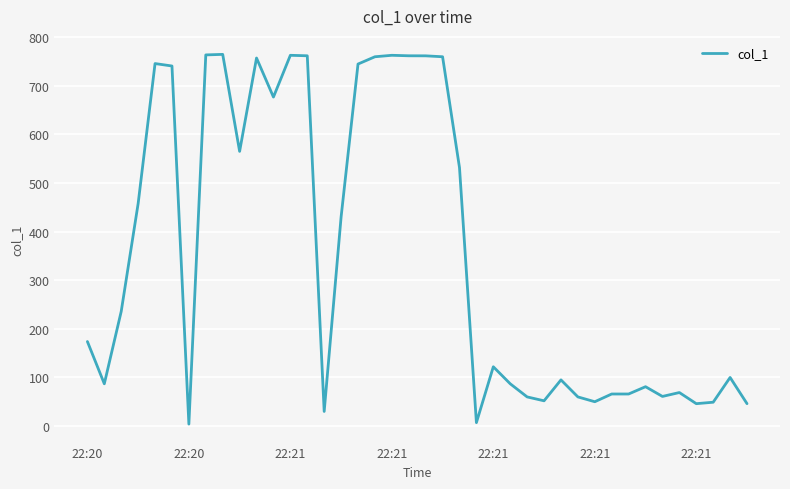

How many distinct data groups are displayed?

1